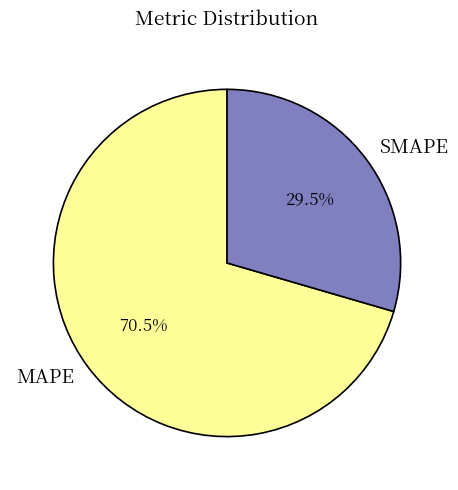

To the nearest percent, what is the average slice percentage?

50%